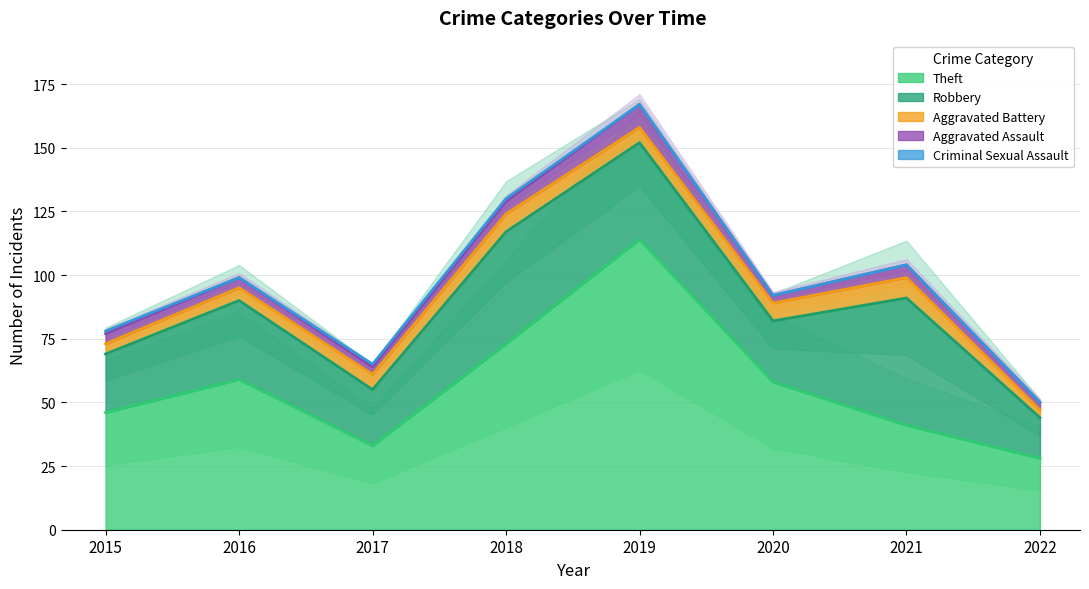

Read the Theft value at 2015, to the nearest 5.

45